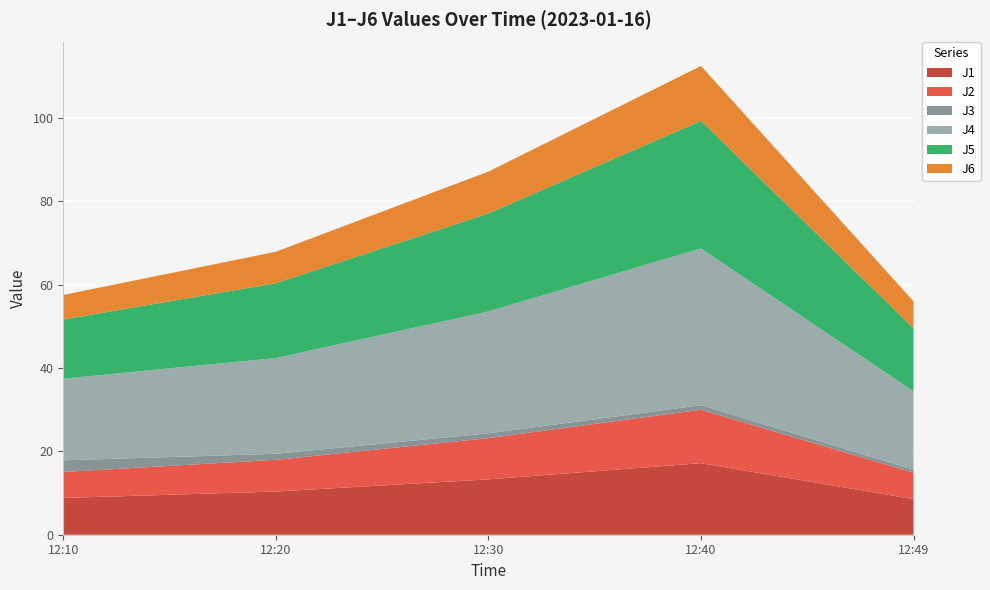

Reading left to right, list all the values displayed in this chart.

J1: 12:10=8.8	12:20=10.4	12:30=13.3	12:40=17.2	12:49=8.5
J2: 12:10=6.2	12:20=7.6	12:30=9.9	12:40=12.8	12:49=6.4
J3: 12:10=2.8	12:20=1.4	12:30=1.1	12:40=1.1	12:49=0.7
J4: 12:10=19.6	12:20=23.0	12:30=29.3	12:40=37.6	12:49=18.8
J5: 12:10=14.2	12:20=18.0	12:30=23.5	12:40=30.6	12:49=15.2
J6: 12:10=5.9	12:20=7.5	12:30=10.0	12:40=13.2	12:49=6.5